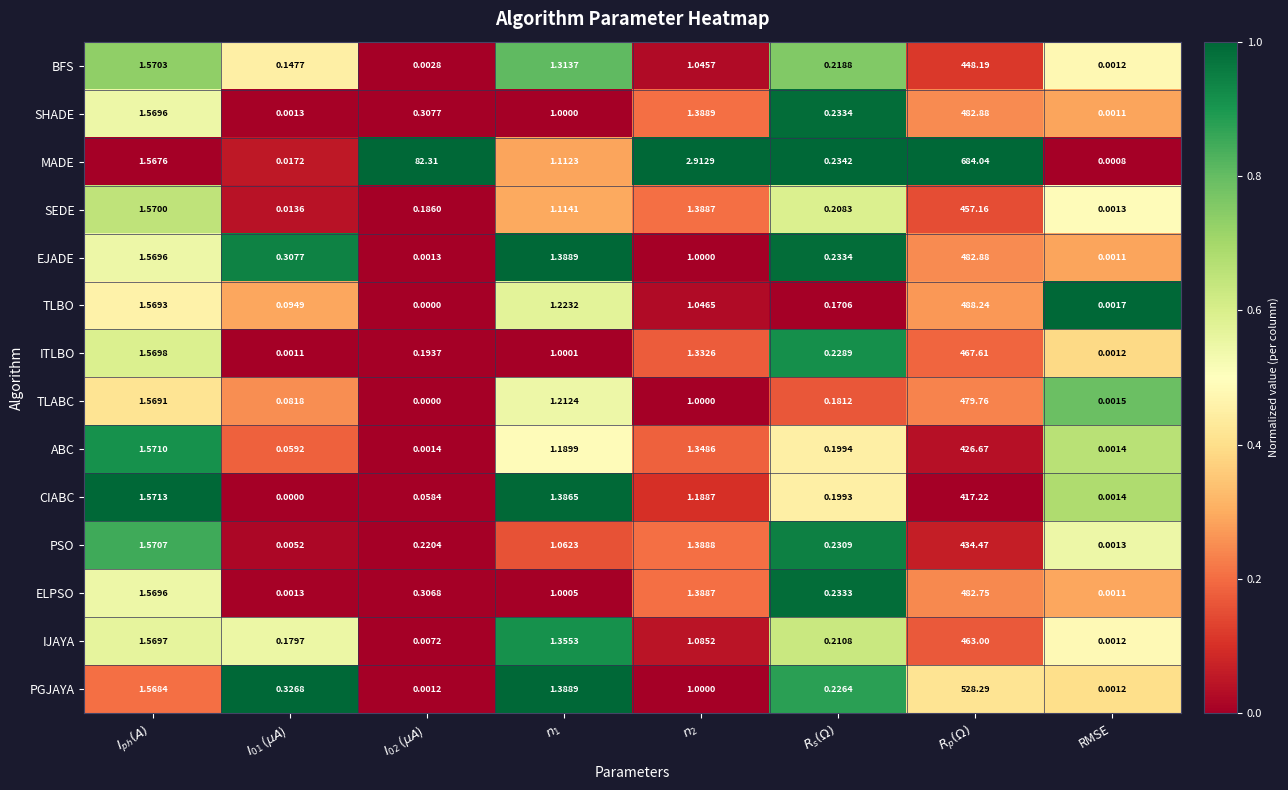

Which series has the largest range (max minus min)?

MADE